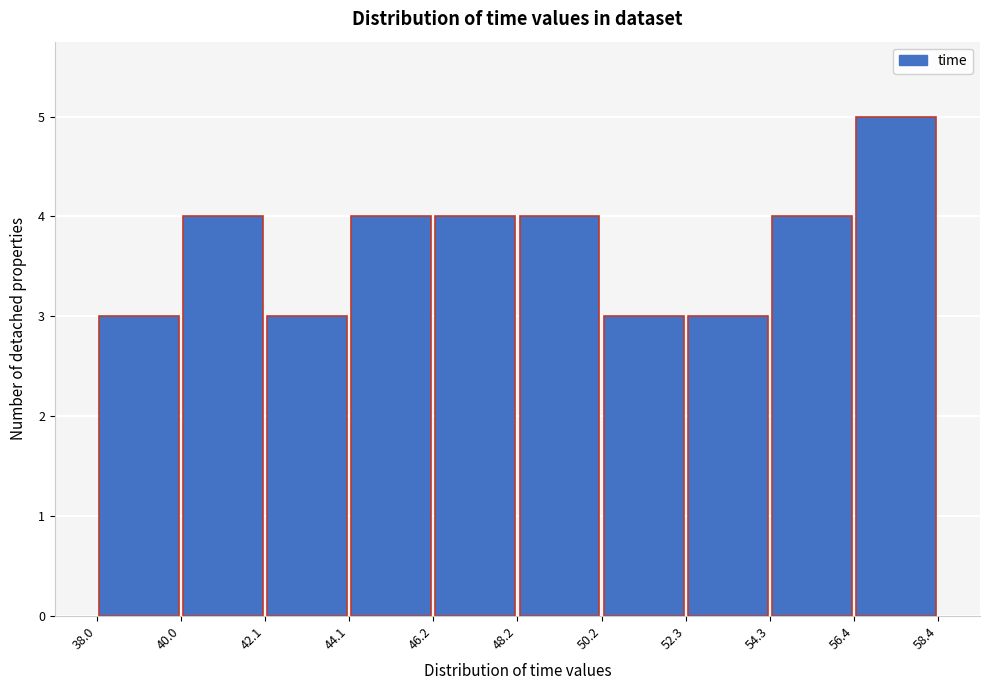

Which range on the x-axis has the tallest bar?

56.4 to 58.4